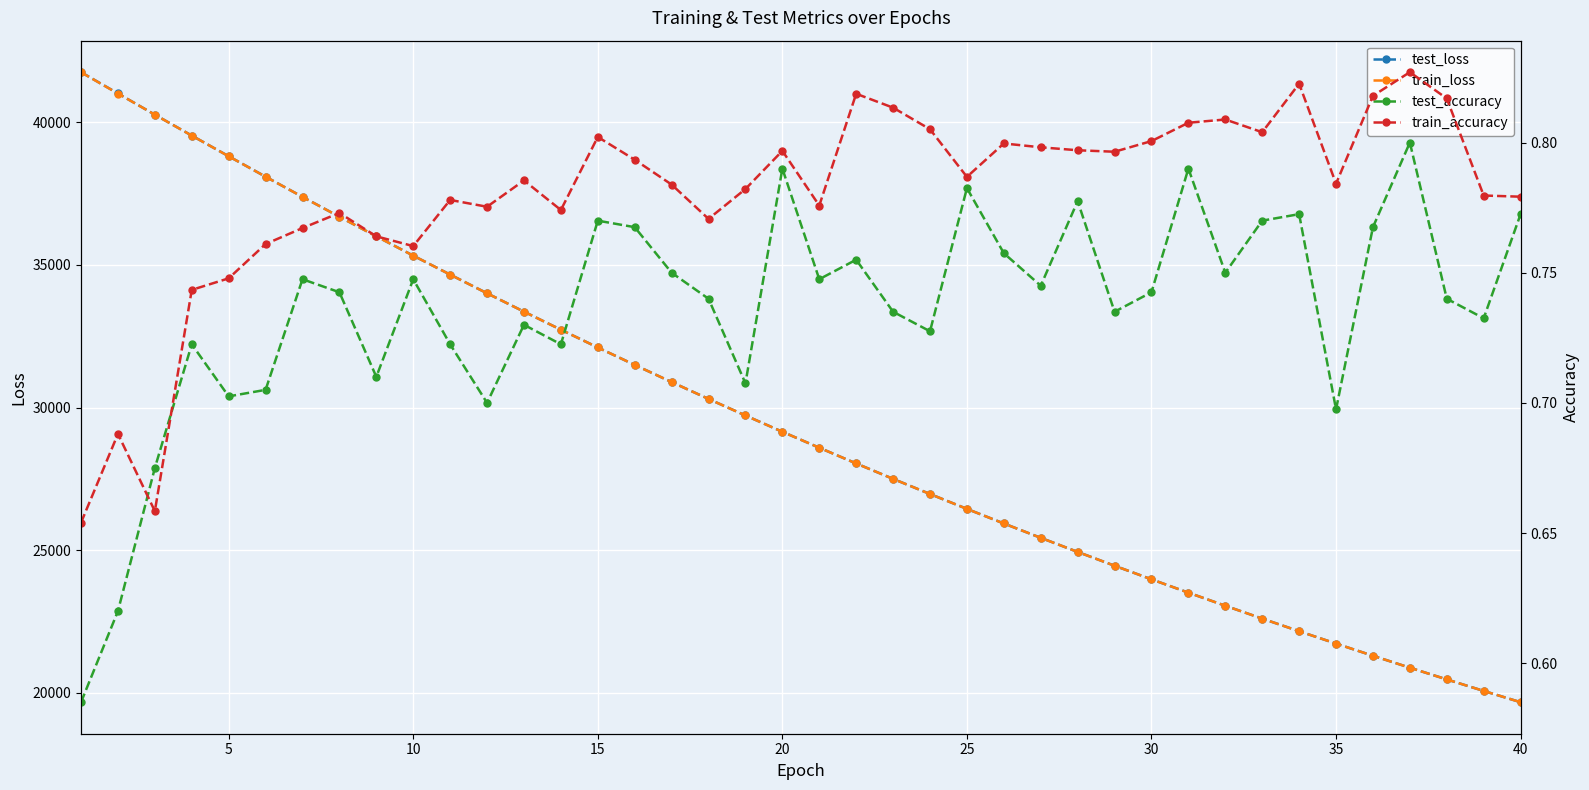

Which series has the largest range (max minus min)?

test_loss